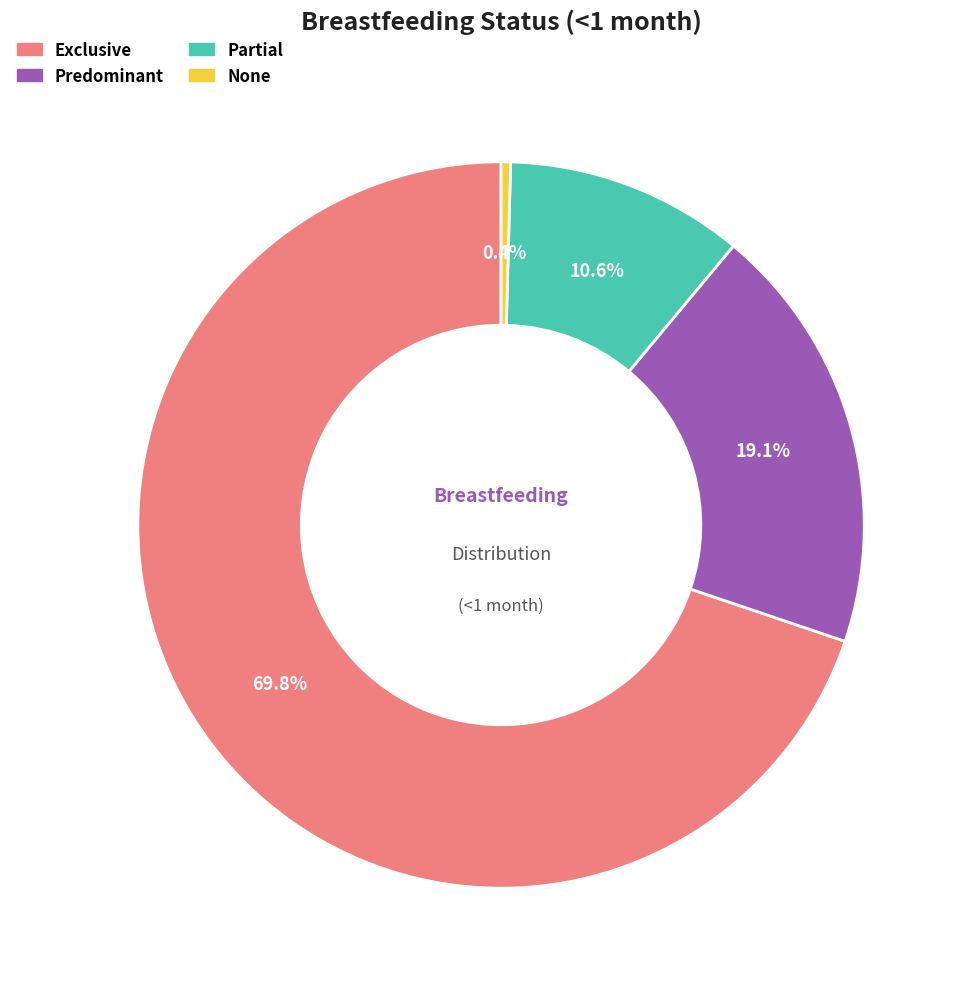

Rank the categories by value from highest to lowest.

Exclusive, Predominant, Partial, None